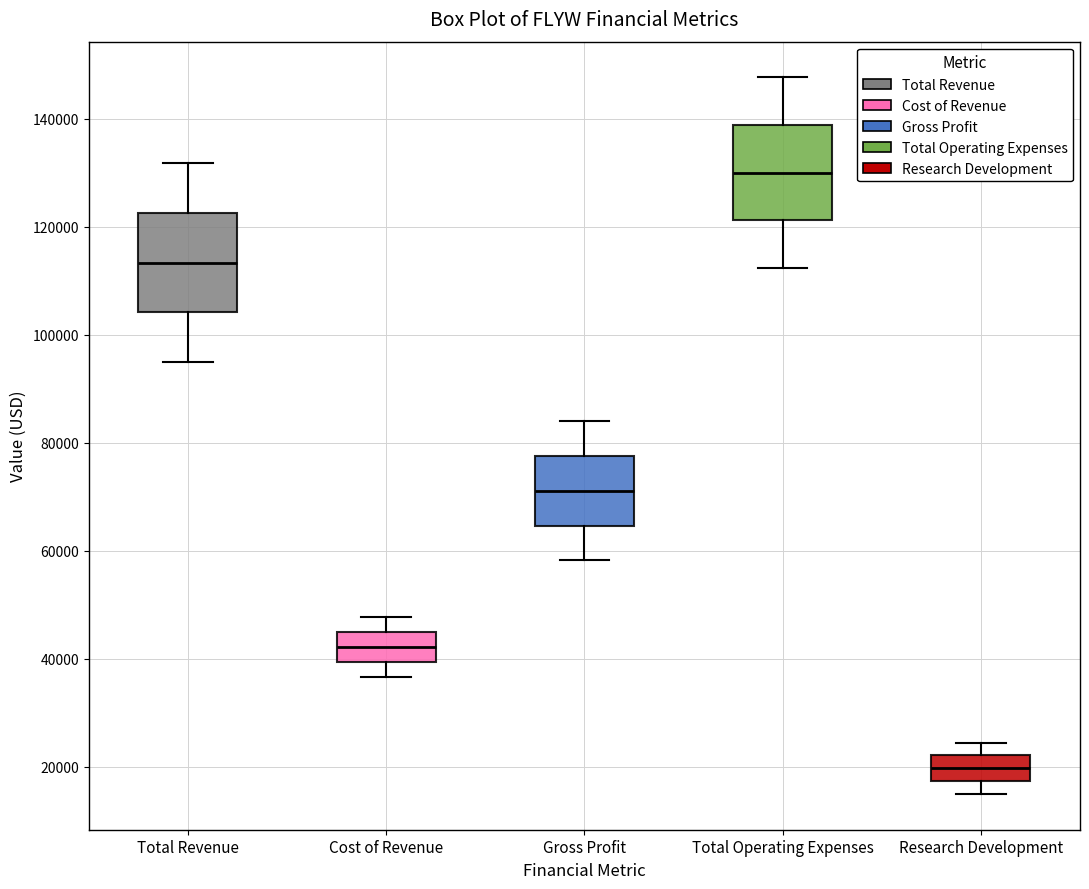

Reading left to right, transcribe this box plot: for each box, give where its median line is, the range the box spans, and where its two whiskers end, as read against the y-axis. The values are not printed on the chart, so give them approximately, as read against the axis.

Total Revenue: median 114000, box 104000 to 122000, whiskers 94000 to 132000
Cost of Revenue: median 42000, box 40000 to 46000, whiskers 36000 to 48000
Gross Profit: median 72000, box 64000 to 78000, whiskers 58000 to 84000
Total Operating Expenses: median 130000, box 122000 to 138000, whiskers 112000 to 148000
Research Development: median 20000, box 18000 to 22000, whiskers 16000 to 24000